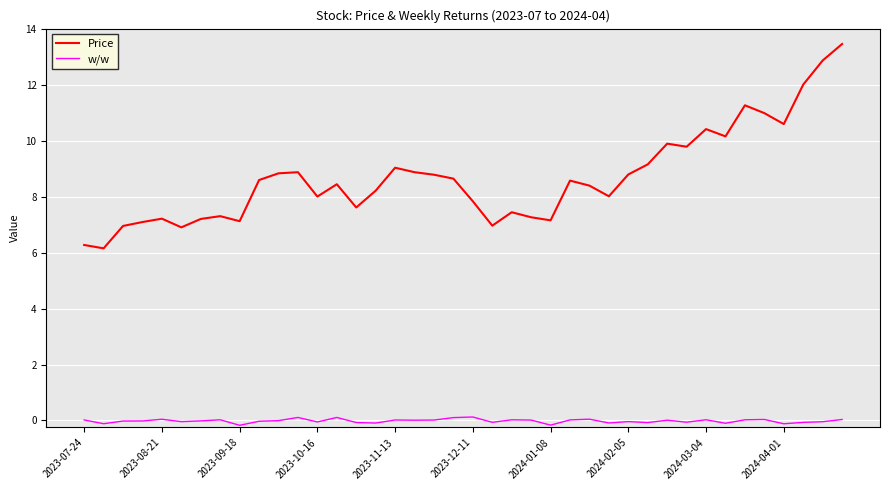

True or false: w/w and Price intersect in this chart.

False